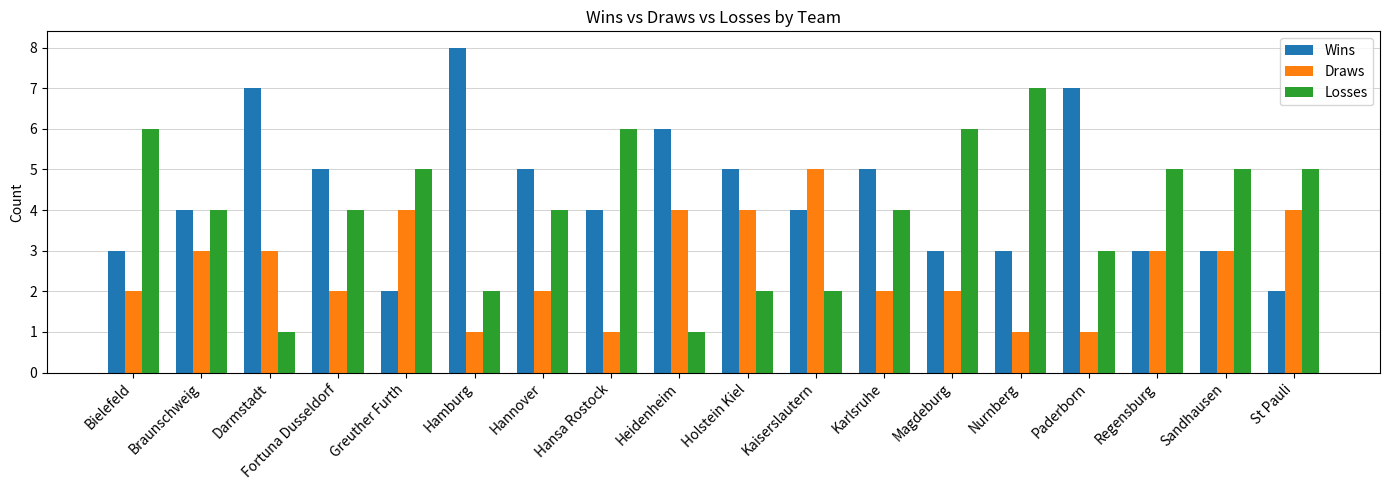

What is the difference between the highest and lowest values at Holstein Kiel?

3